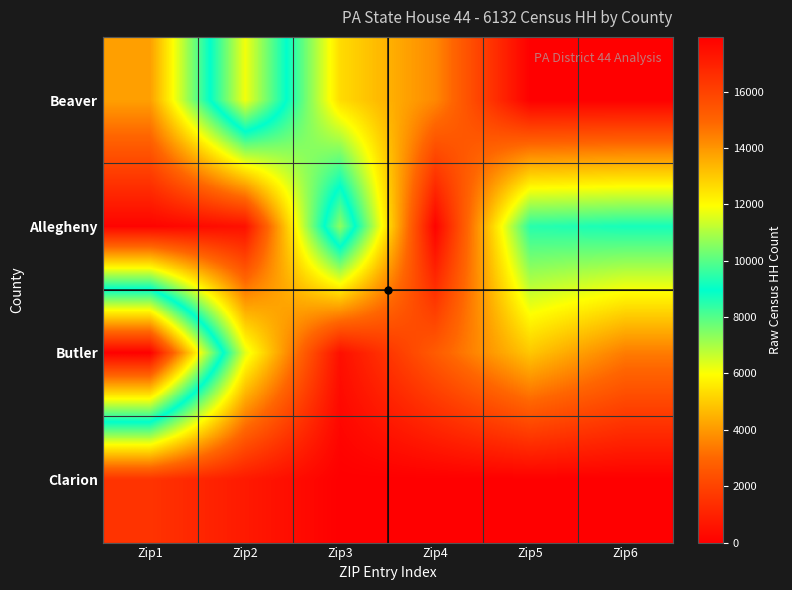

What is the spread (max minus min) of values at Zip6?

8731